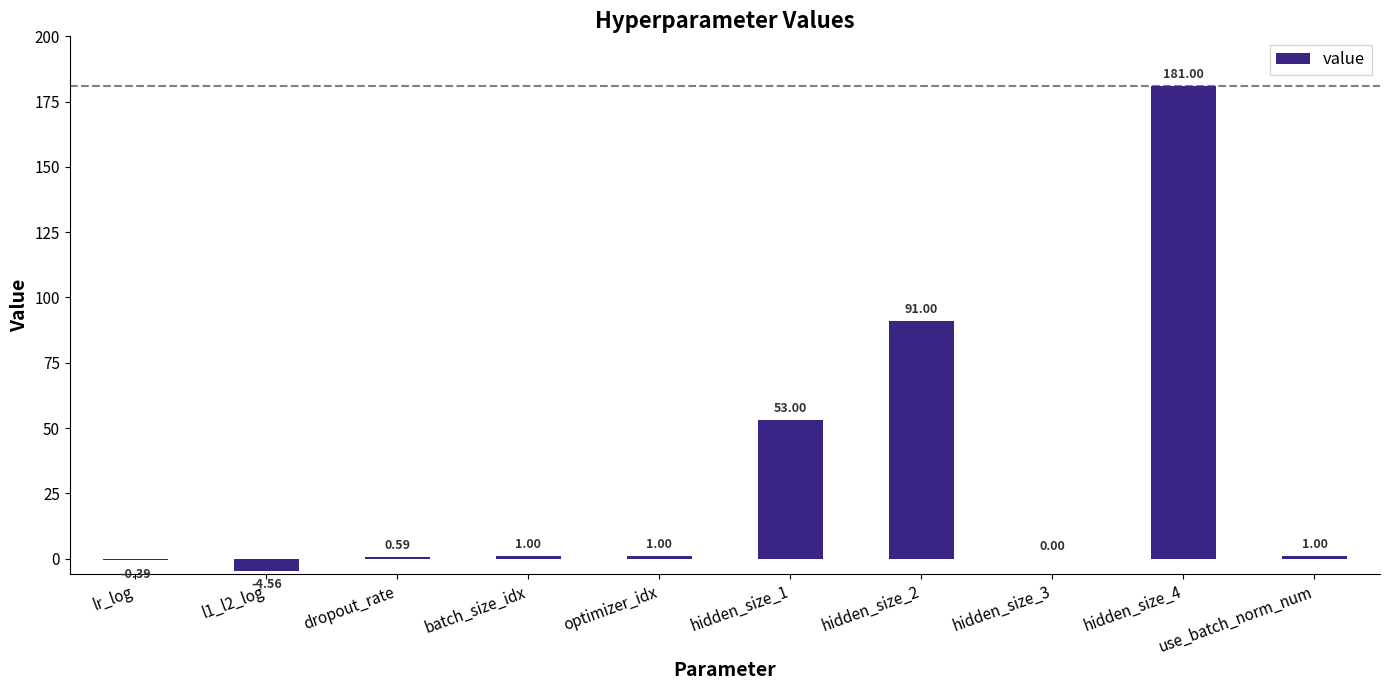

What is the change in value from hidden_size_4 to use_batch_norm_num?

-180.0